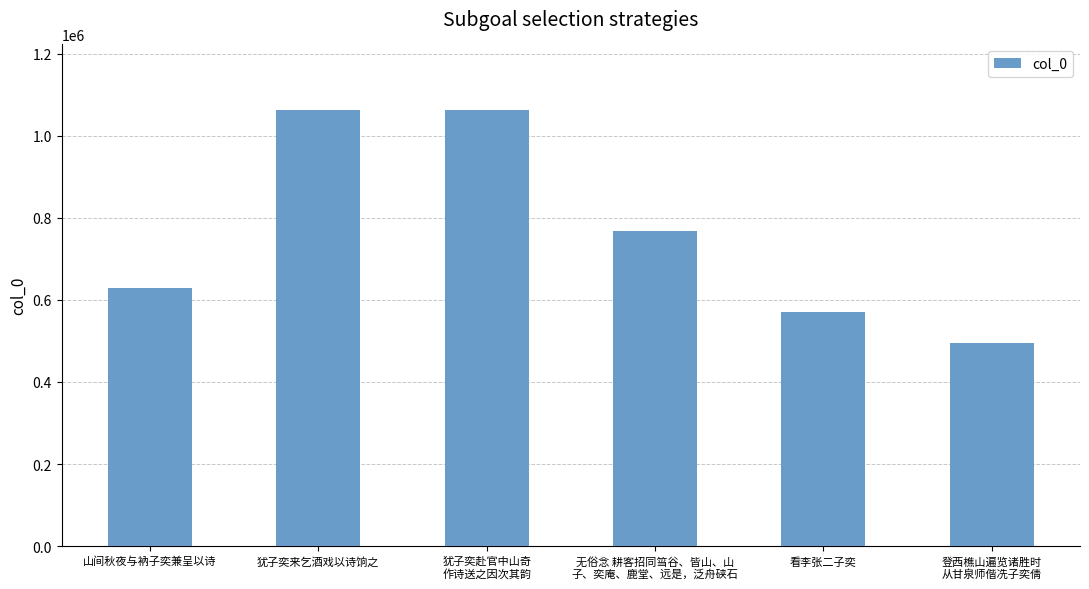

Approximately how many times larger is the value at 山间秋夜与衲子奕兼呈以诗 compared to 登西樵山遍览诸胜时
从甘泉师偕冼子奕倩?

1.3